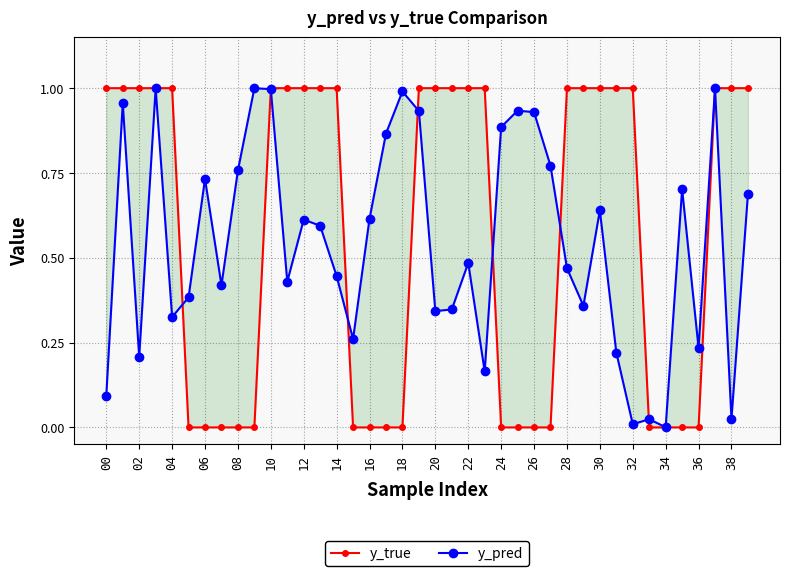

True or false: y_true has more than 0 interior local peaks.

False